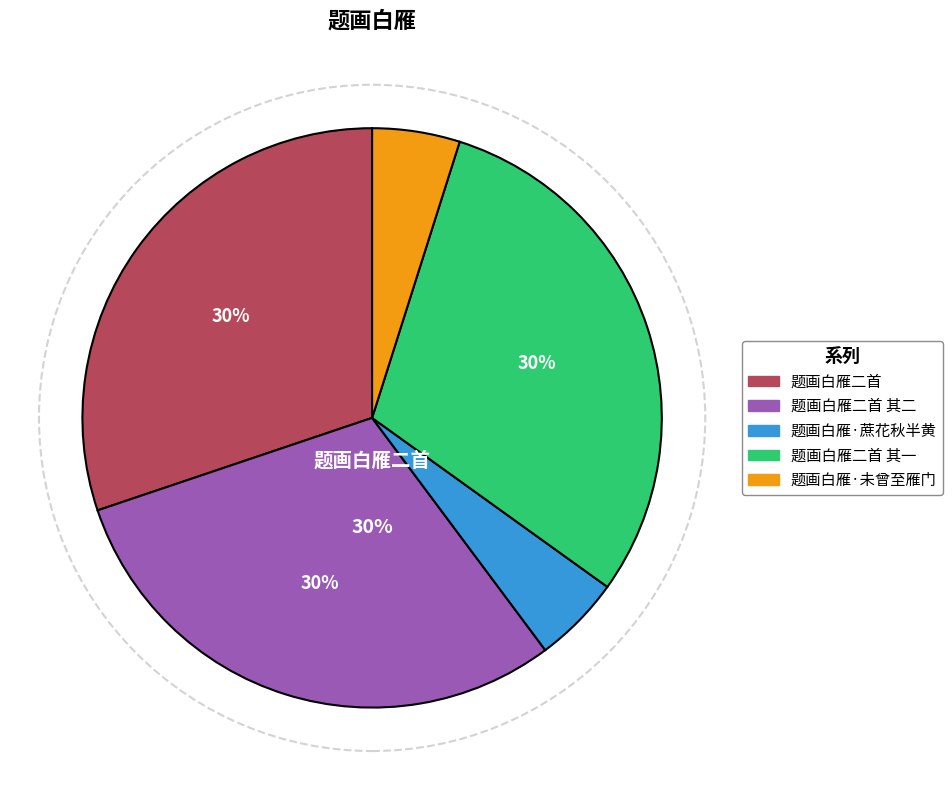

Is there any slice that represents more than half of the pie?

No